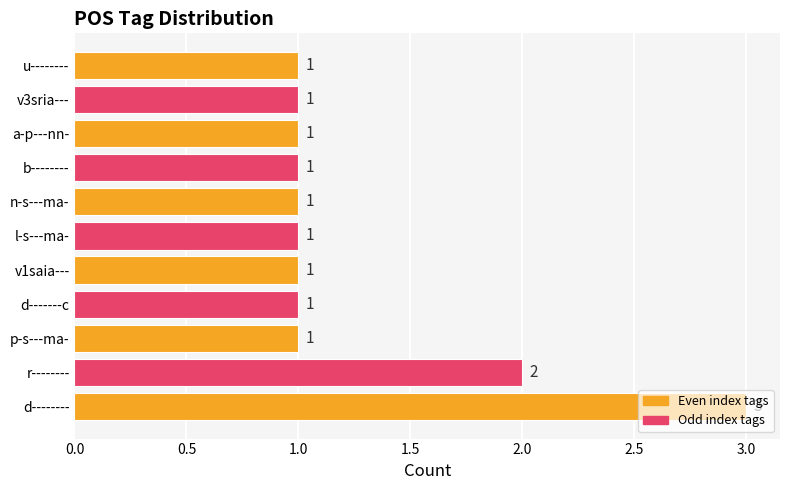

How many data points does each series have?

11